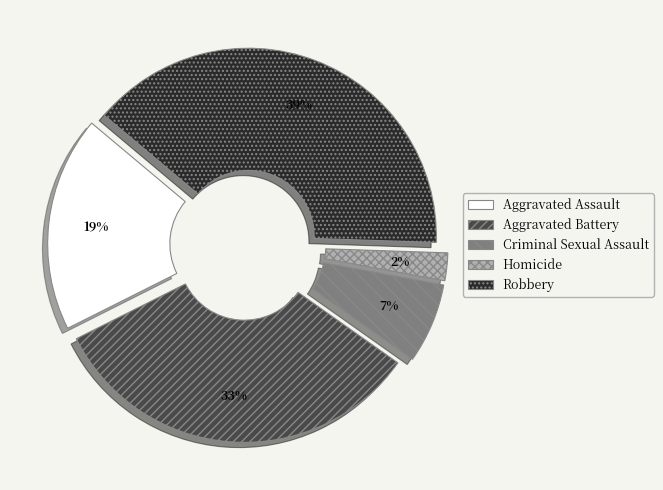

Which category has the smallest portion of the pie?

Homicide